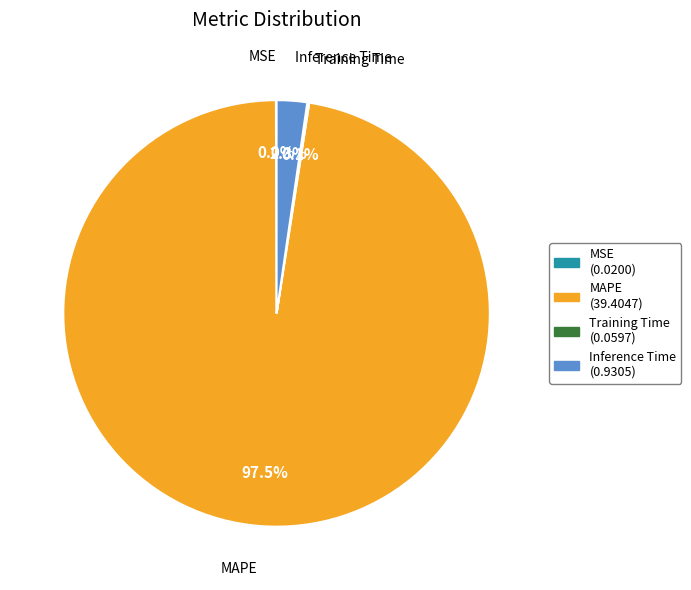

To the nearest percent, what percentage of the pie is Inference Time?

2%